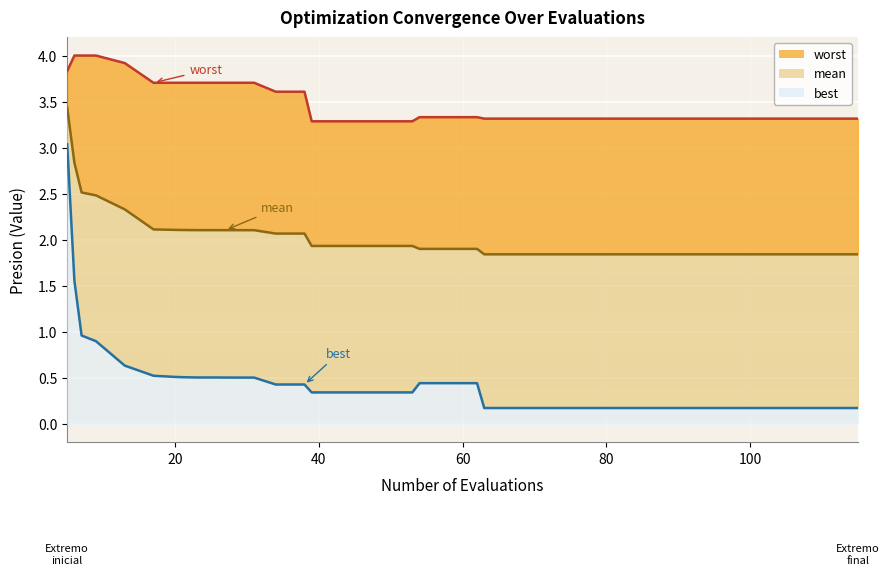

What is the value of the mean point at the 33rd from the left?

1.8